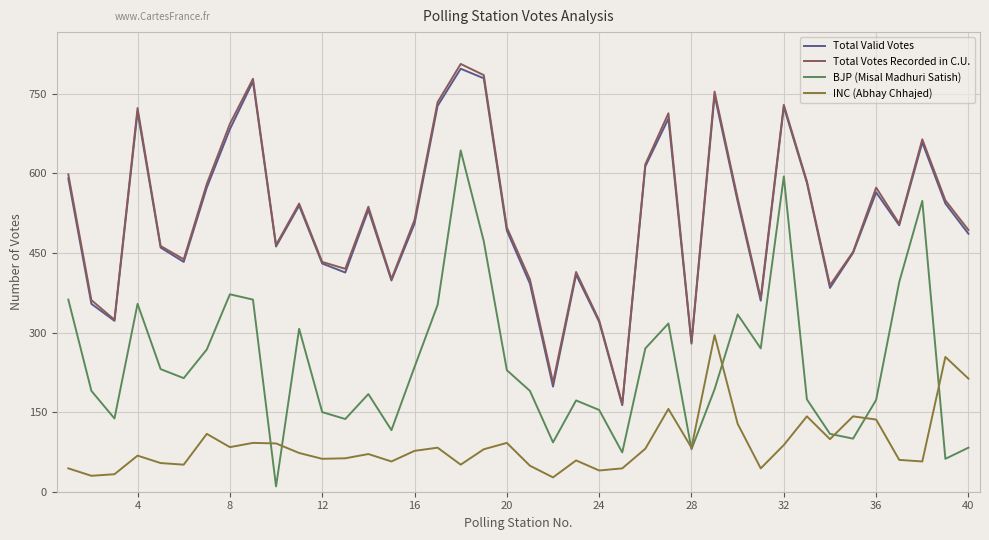

True or false: Total Valid Votes and INC (Abhay Chhajed) intersect in this chart.

False